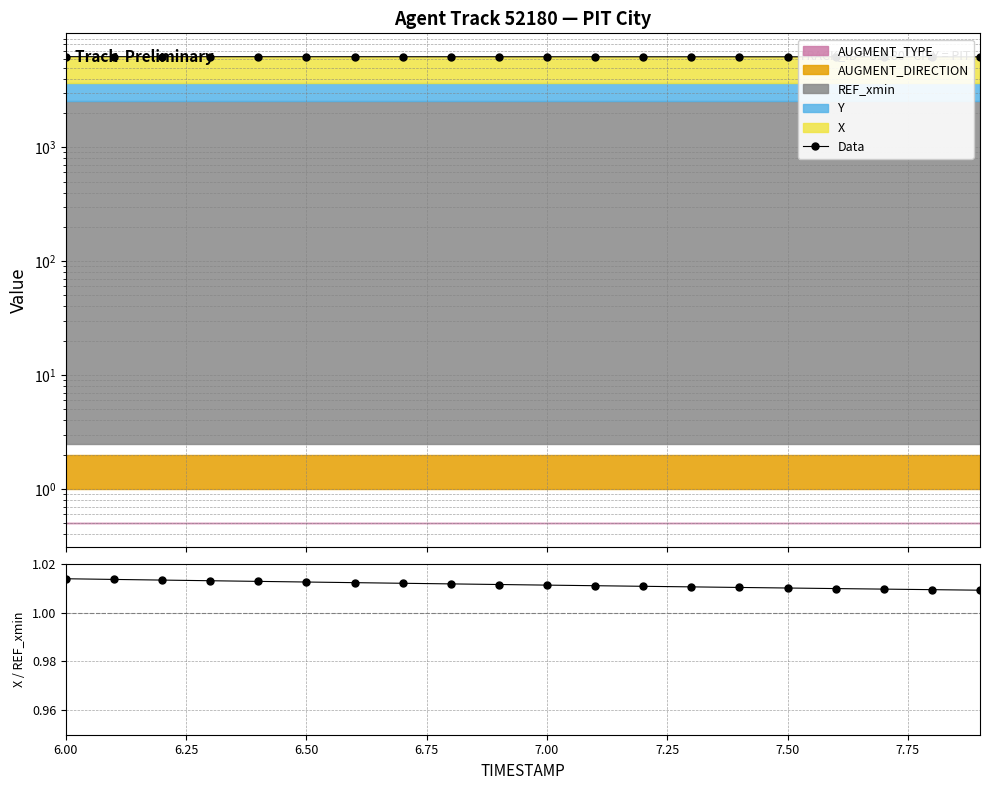

At which category is the sum across all series the highest?

6.00